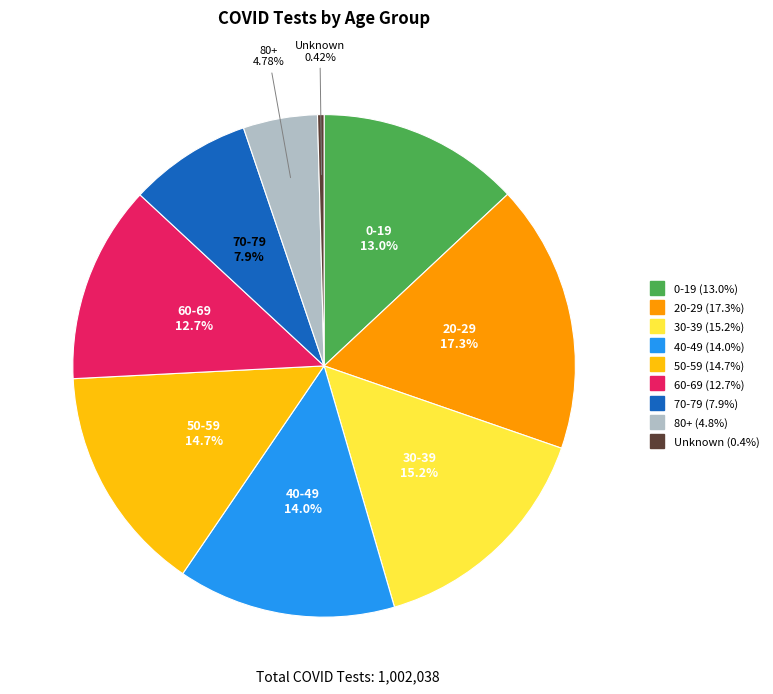

Does 80+ account for over 50% of the chart?

No